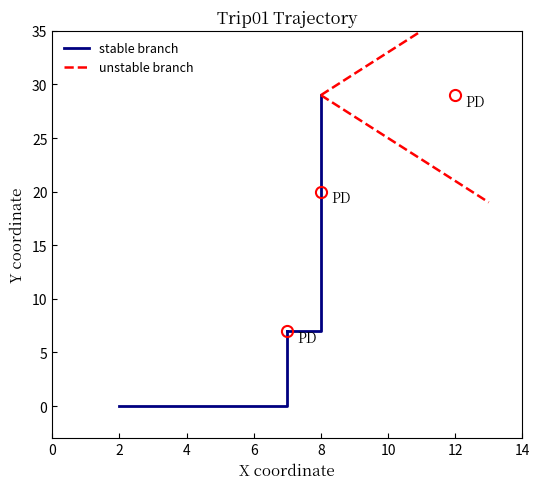

Reading left to right, list all the values displayed in this chart.

X: 1=2	2=3	3=4	4=5	5=6	6=7	7=7	8=7	9=7	10=7	11=7	12=7	13=7	14=8	15=8	16=8	17=8	18=8	19=8	20=8	21=8	22=8	23=8	24=8	25=8	26=8	27=8	28=8	29=8	30=8	31=8	32=8	33=8	34=8	35=8	36=8	37=9	38=10	39=11	40=12
Y: 1=0	2=0	3=0	4=0	5=0	6=0	7=1	8=2	9=3	10=4	11=5	12=6	13=7	14=7	15=8	16=9	17=10	18=11	19=12	20=13	21=14	22=15	23=16	24=17	25=18	26=19	27=20	28=21	29=22	30=23	31=24	32=25	33=26	34=27	35=28	36=29	37=29	38=29	39=29	40=29